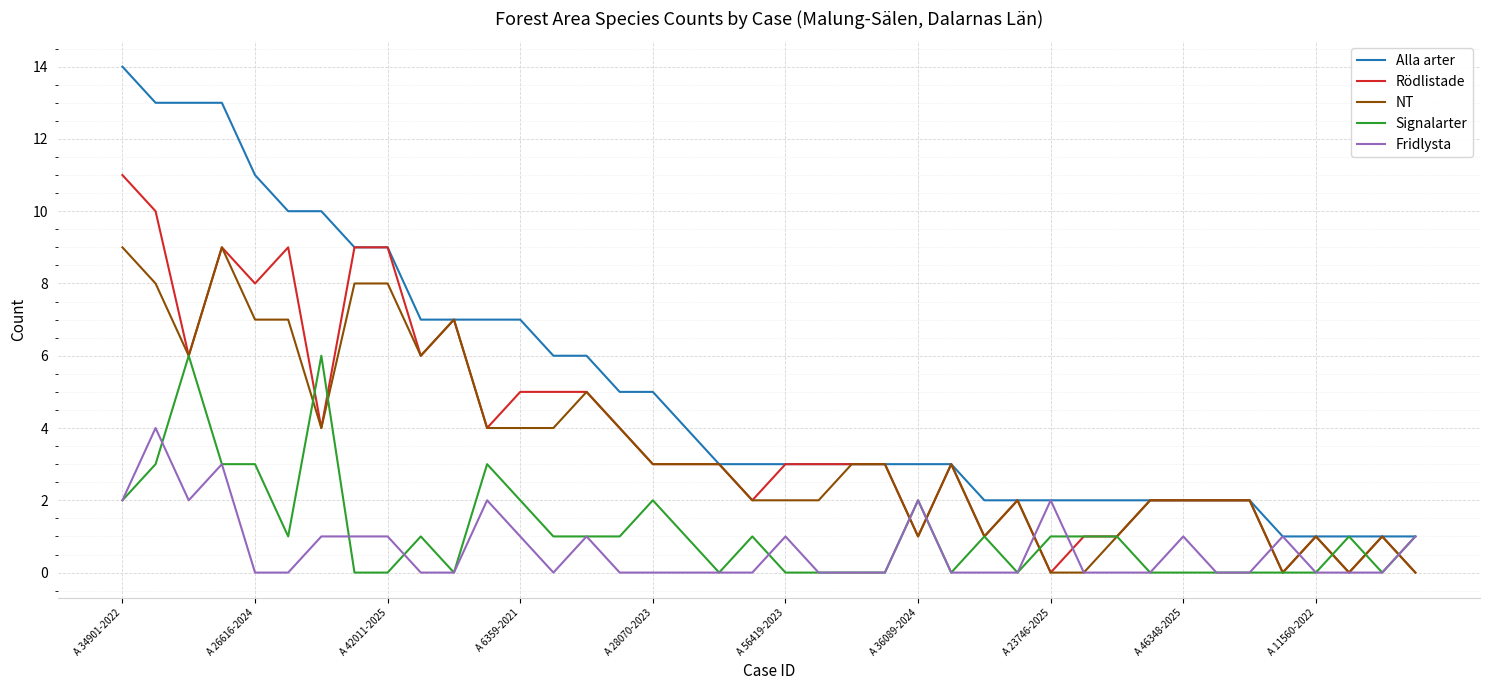

List the series in order of their peak value, highest first.

Alla arter, Rödlistade, NT, Signalarter, Fridlysta